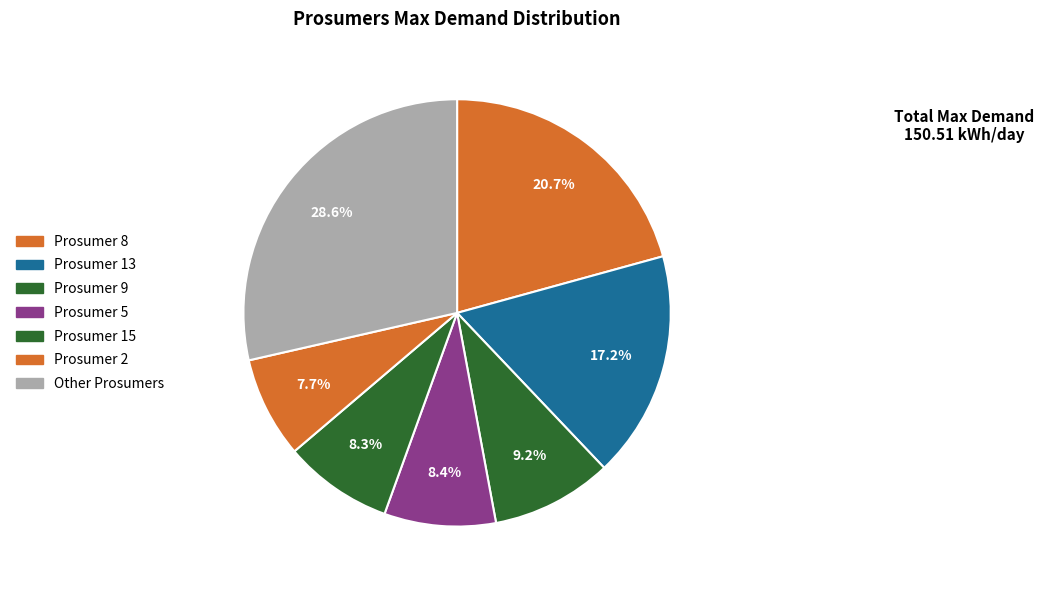

How many segments does this pie chart have?

7